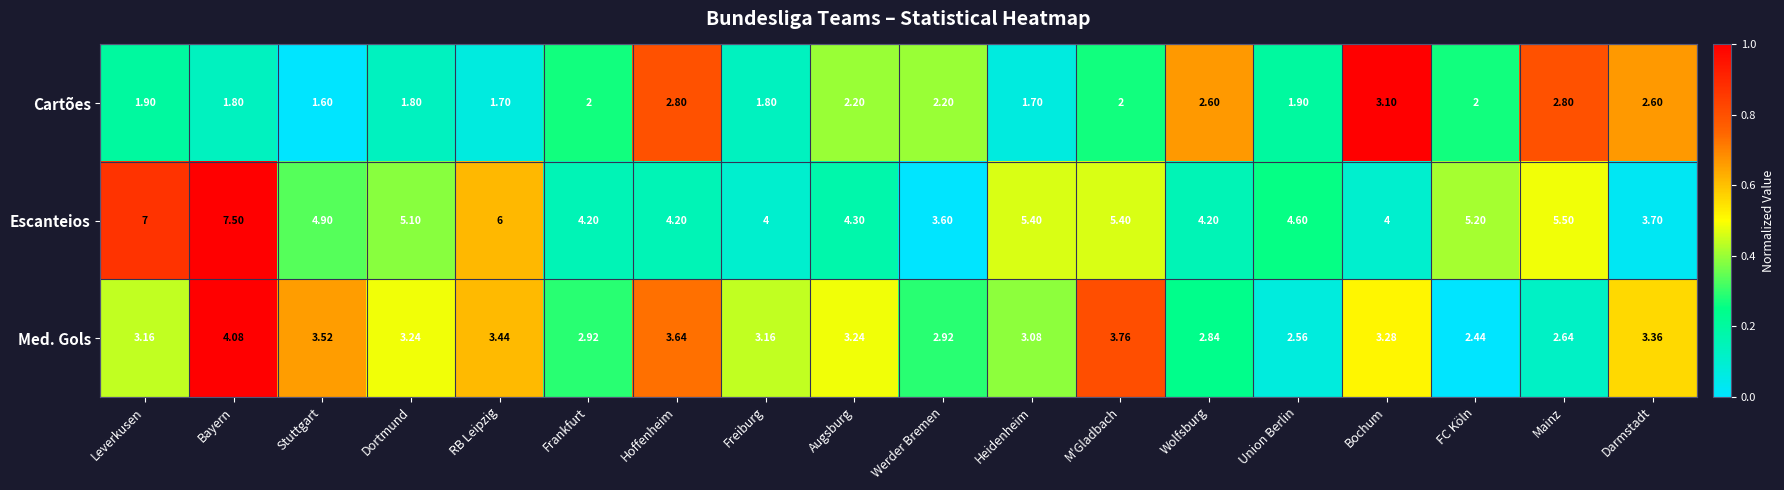

Is the value of Escanteios at Stuttgart greater than the value of Cartões at Werder Bremen?

Yes